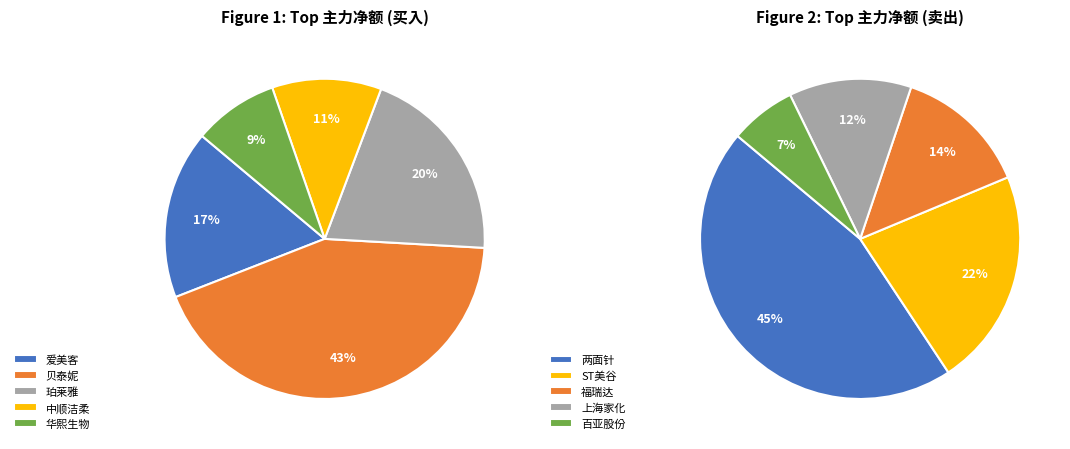

How many segments does this pie chart have?

5